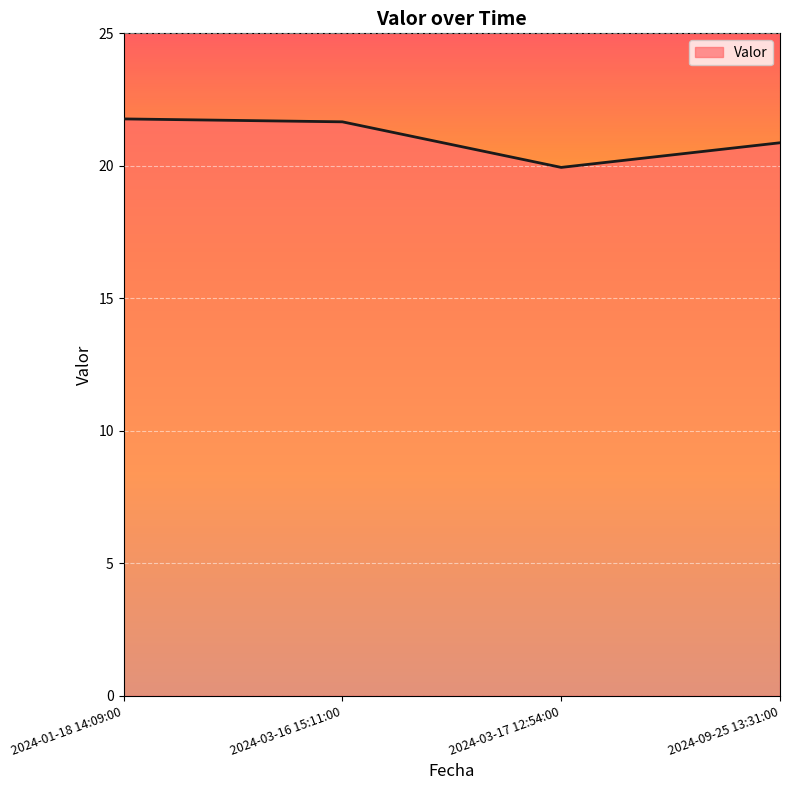

How many values are below 21?

2